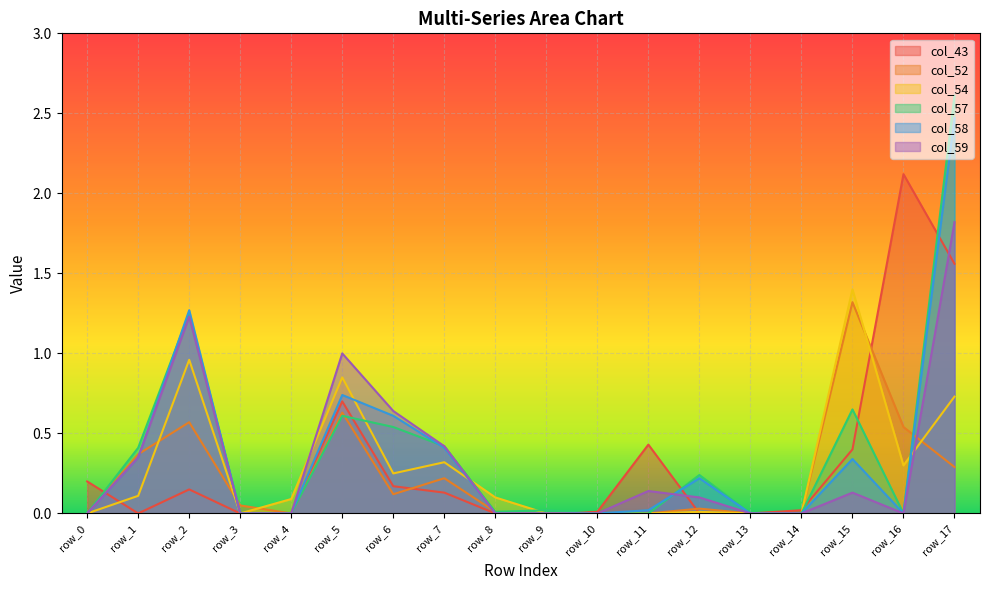

Does the chart display data point markers on the line(s)?

No